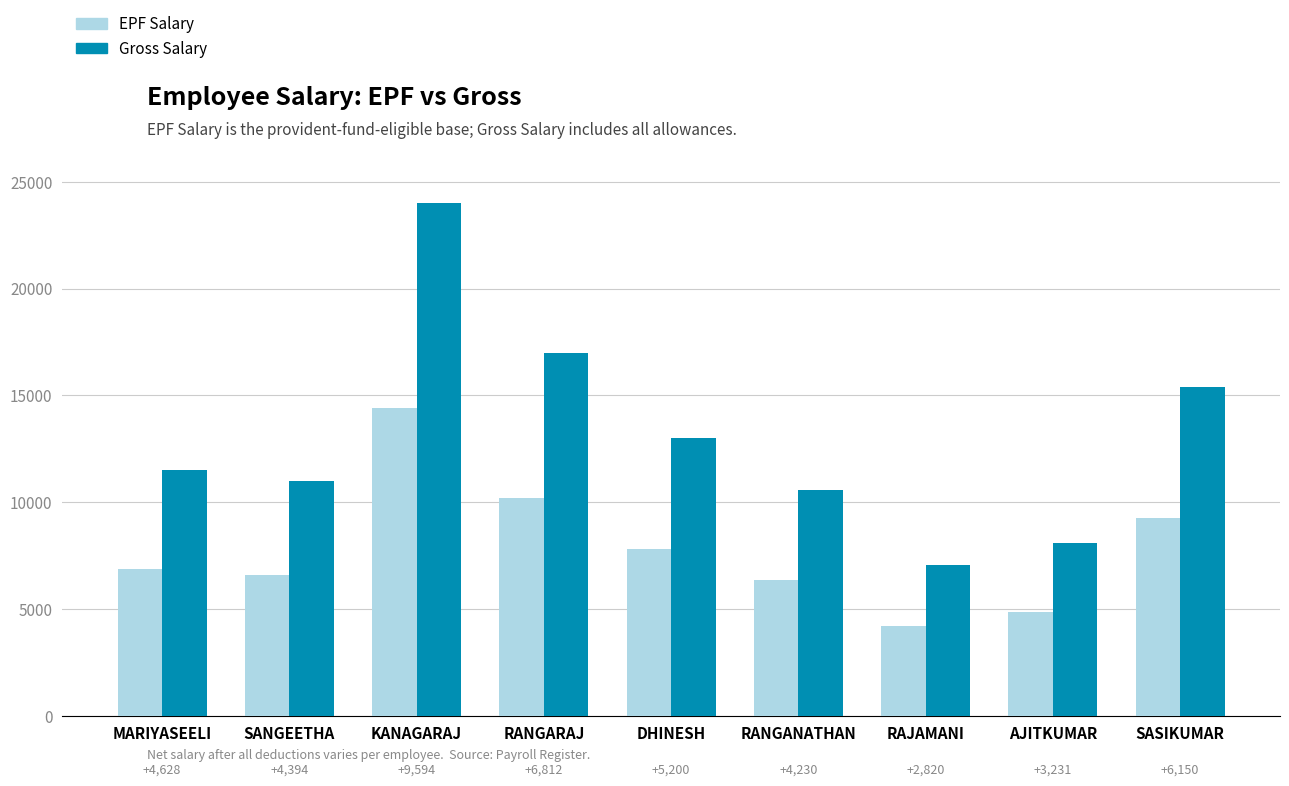

What is the sum of all EPF Salary values?

70562